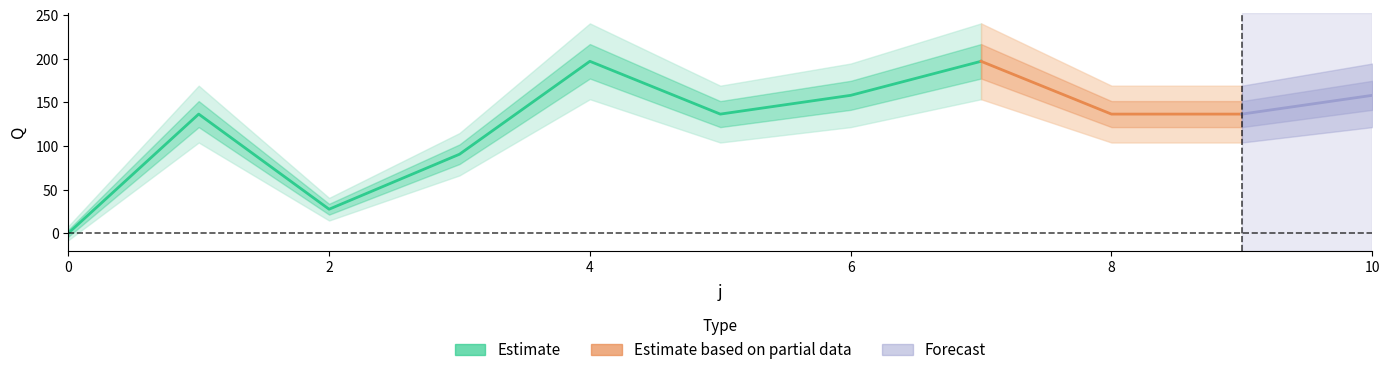

How many categories are shown in the chart?

11